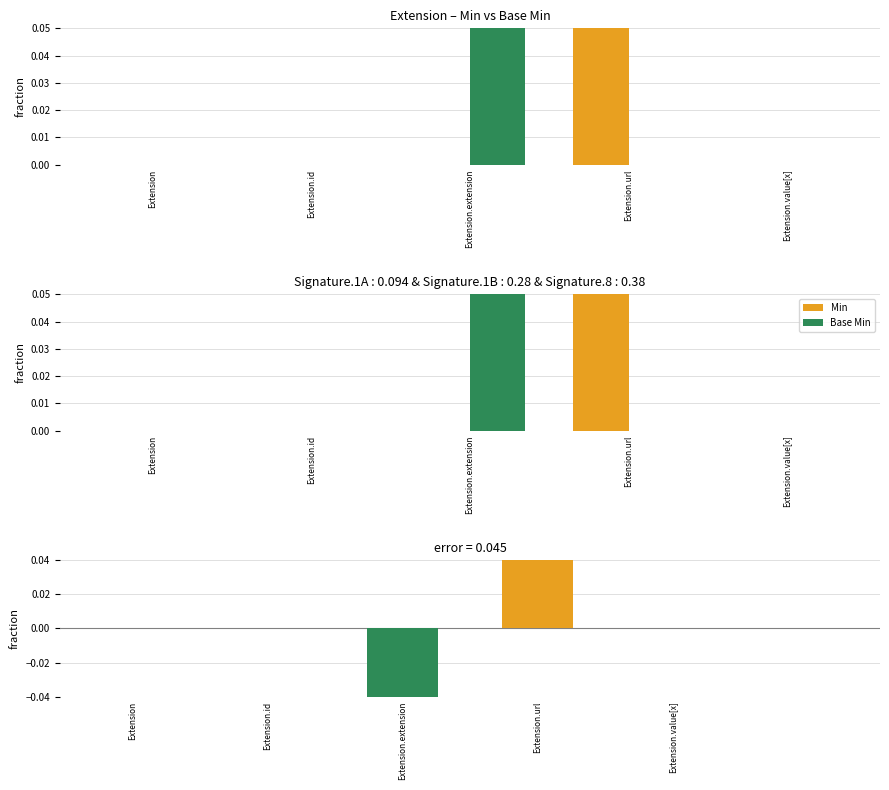

At which label does Base Min reach its peak?

Extension.extension